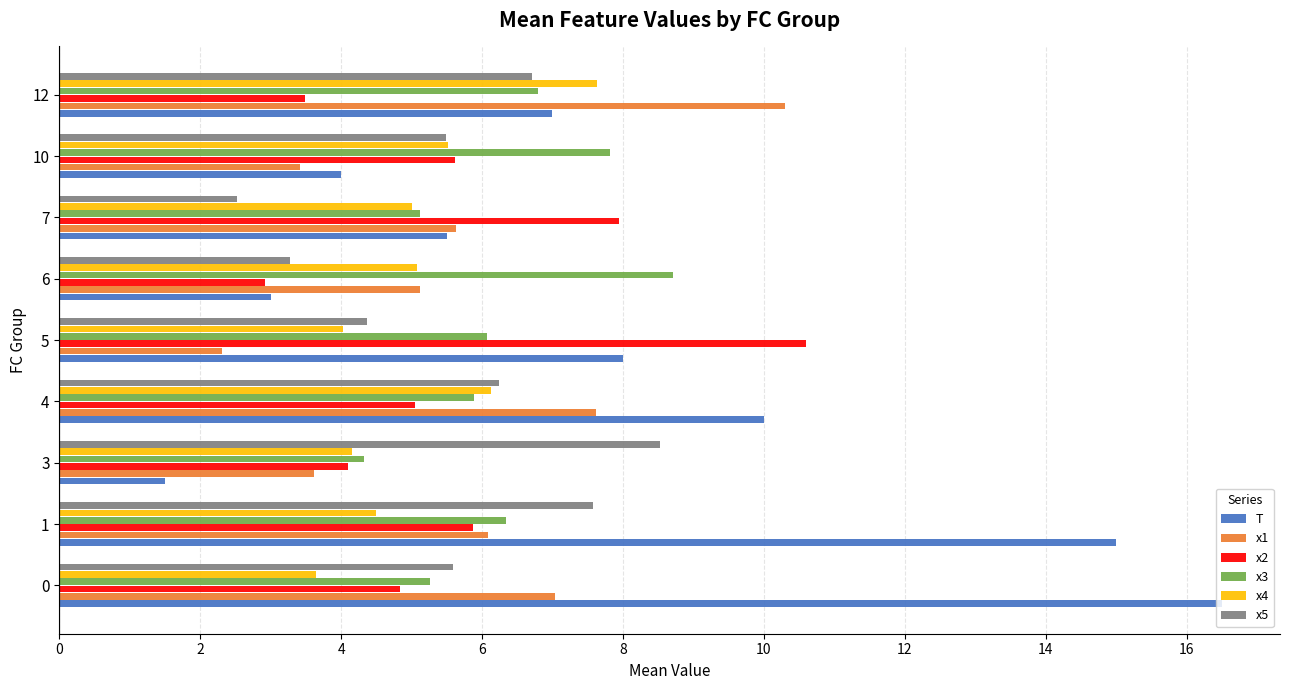

Which category has the lowest value in the x1 series?

5